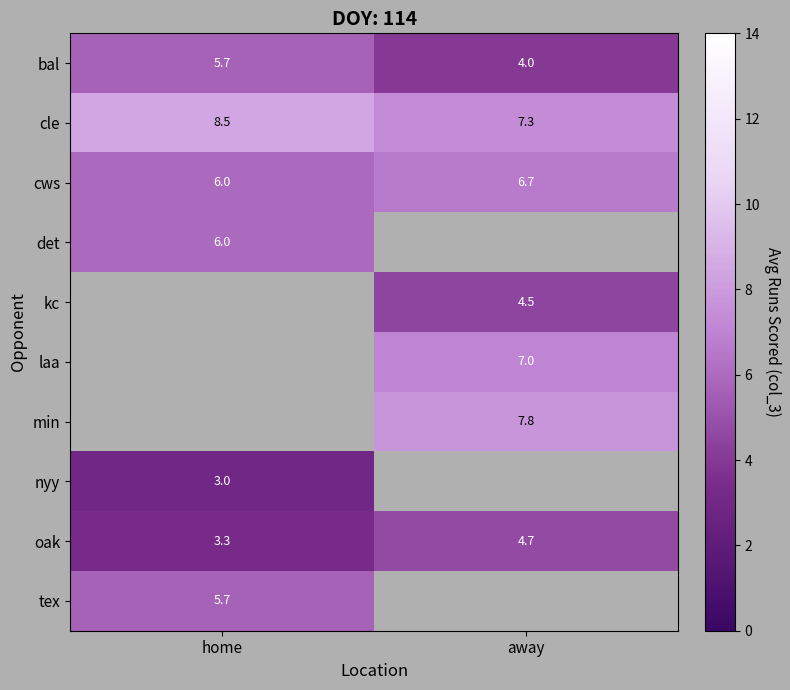

At how many categories does at least one series exceed 5?

2